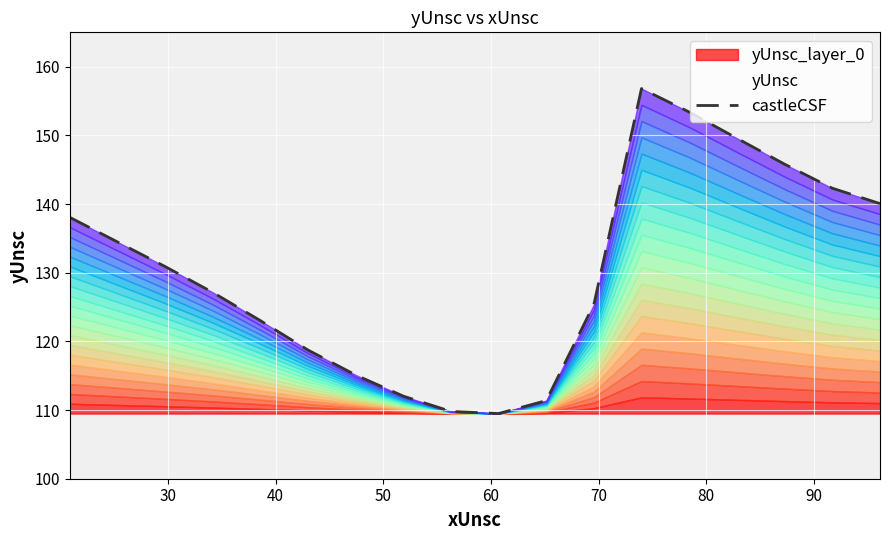

What is the sum of all values?

2343.3